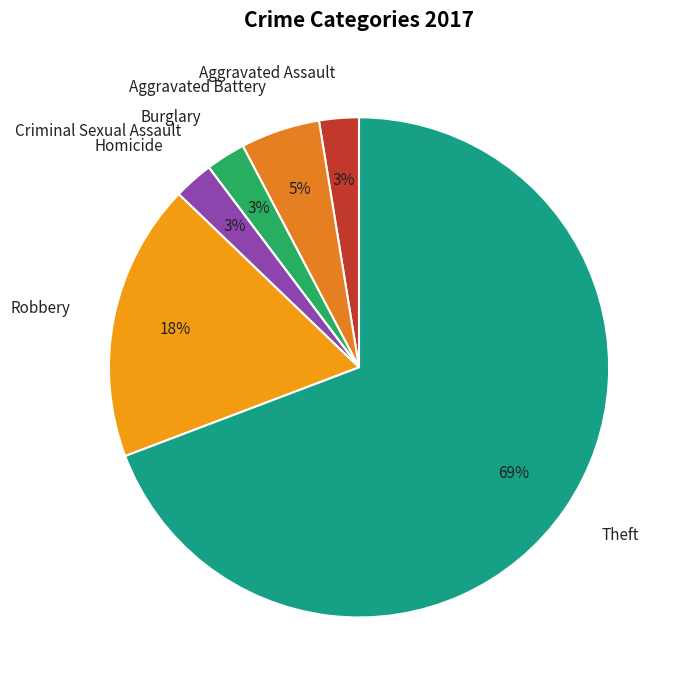

To the nearest percent, what is the difference between the Robbery and Aggravated Assault slice percentages?

15%